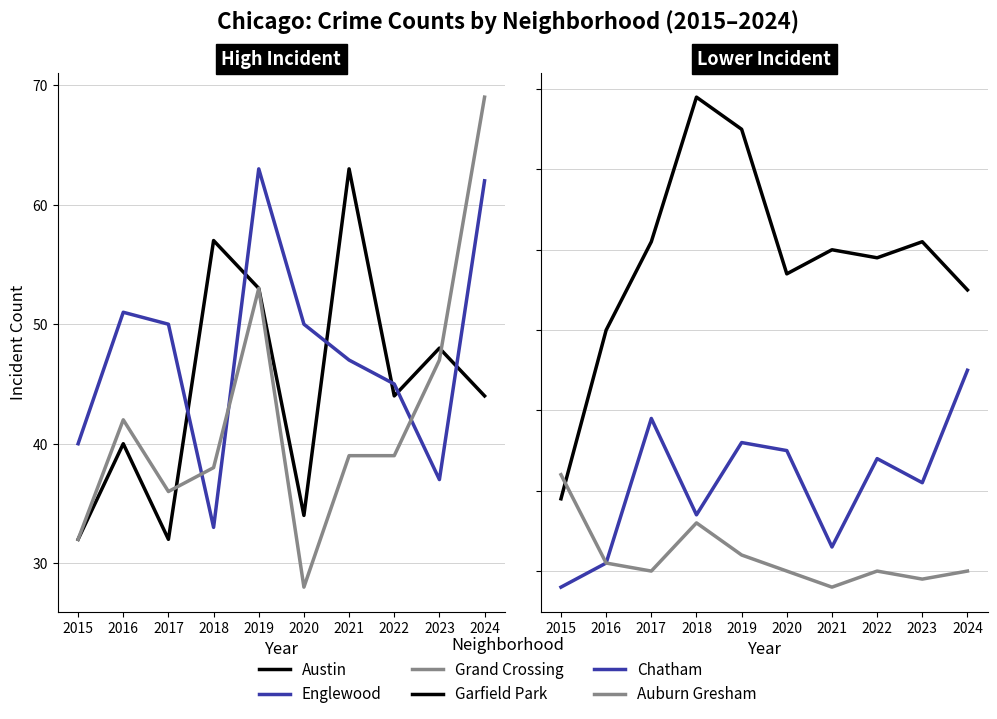

Where is the first local minimum for Auburn Gresham?

2017